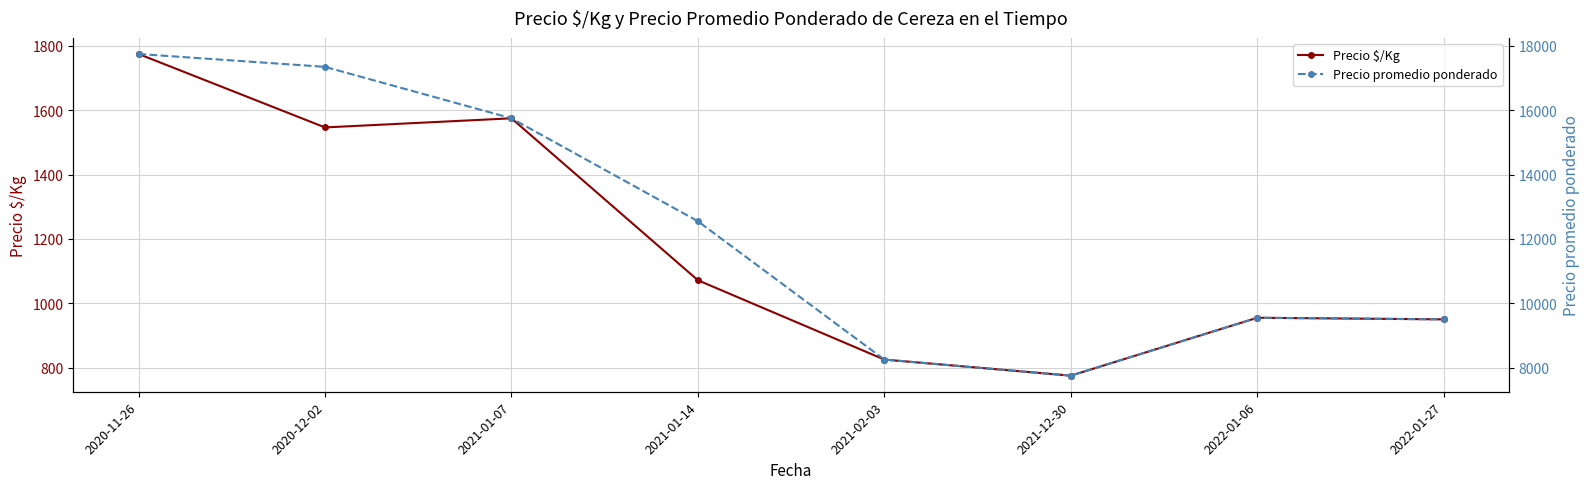

What is the difference between the second highest and second lowest values in the Precio $/Kg series?

750.0